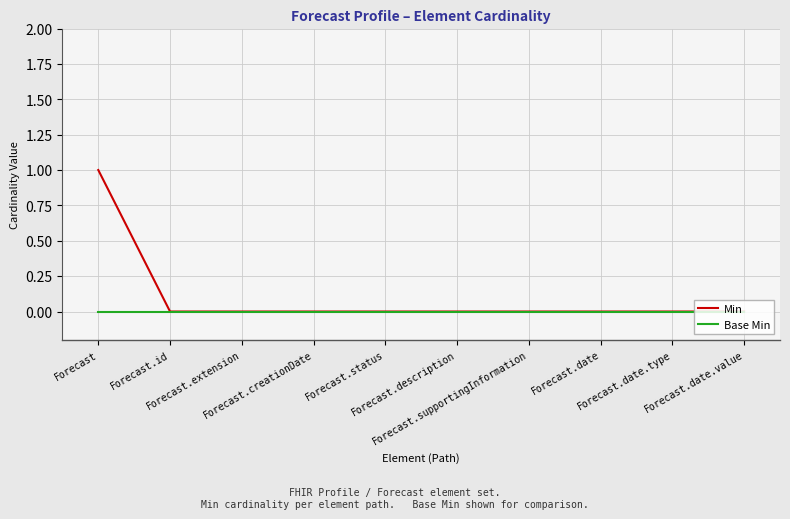

Is it true that Base Min equals 0 at Forecast.status?

True